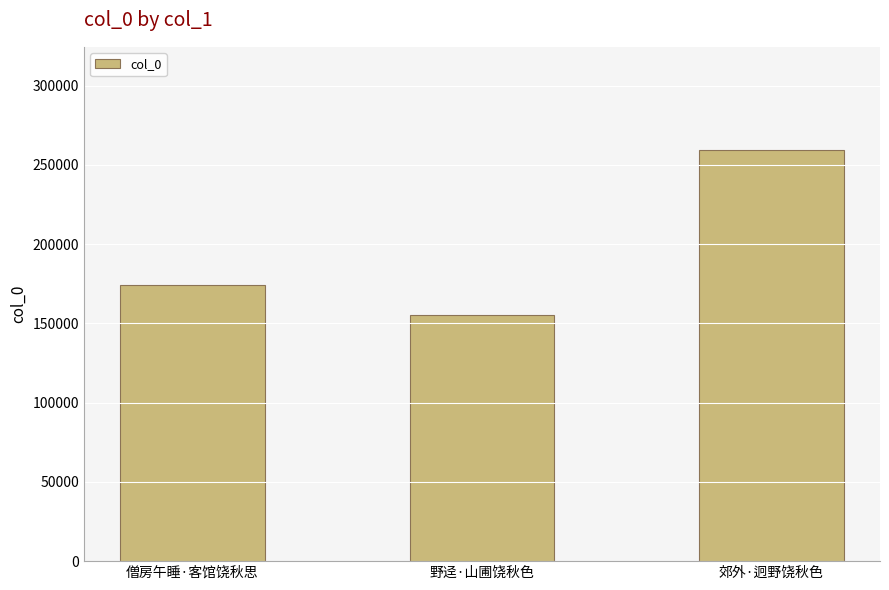

Is it true that the value at 野迳·山圃饶秋色 is 154986?

True